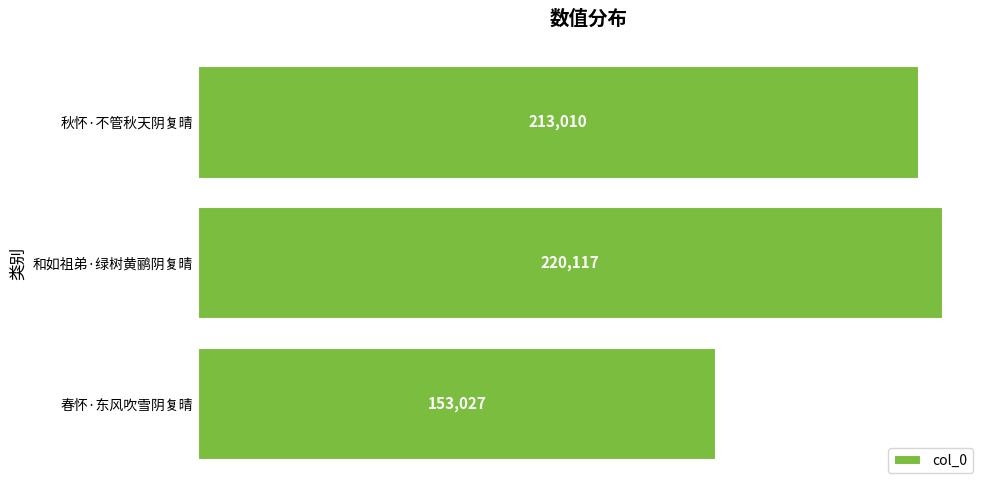

How many distinct data groups are displayed?

1